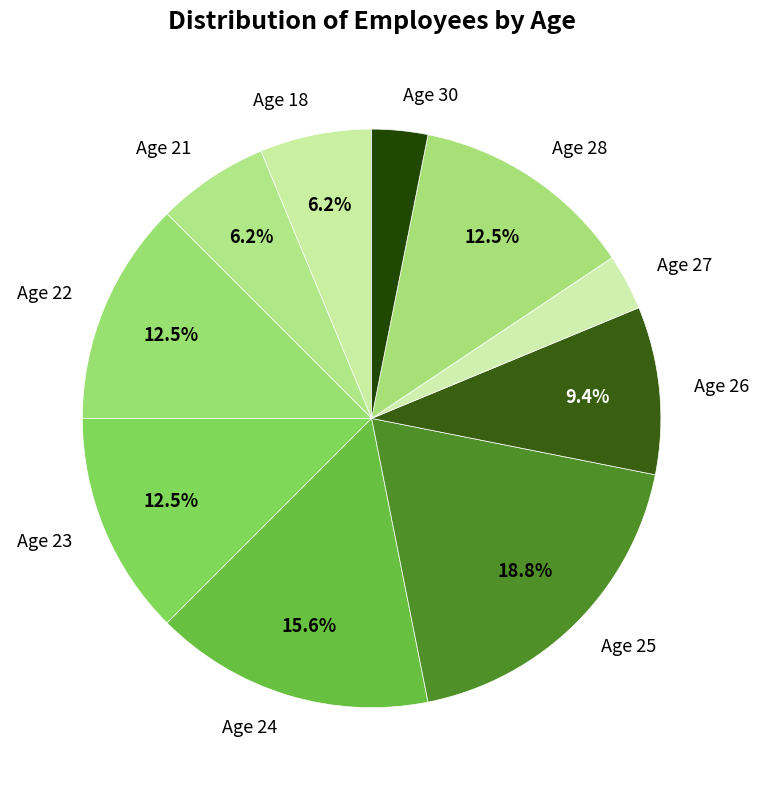

To the nearest percent, what portion does Age 24 represent?

16%